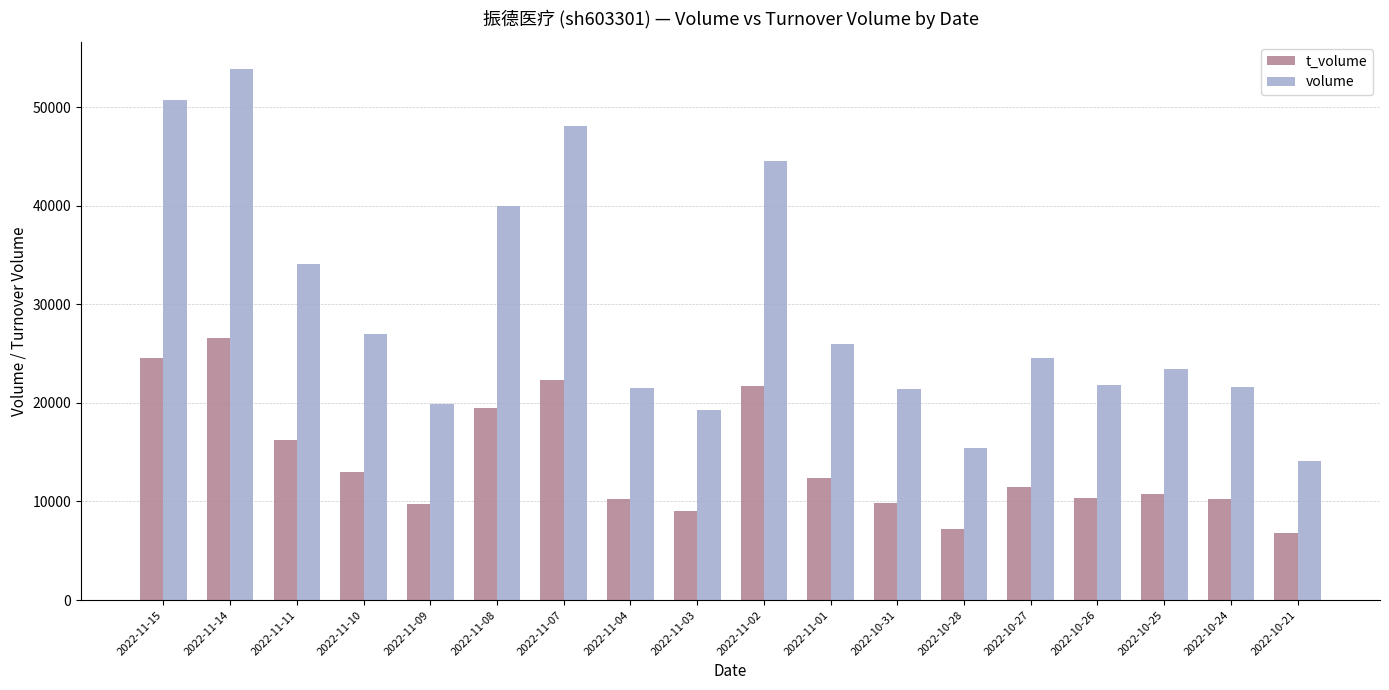

How many series are shown in this chart?

2